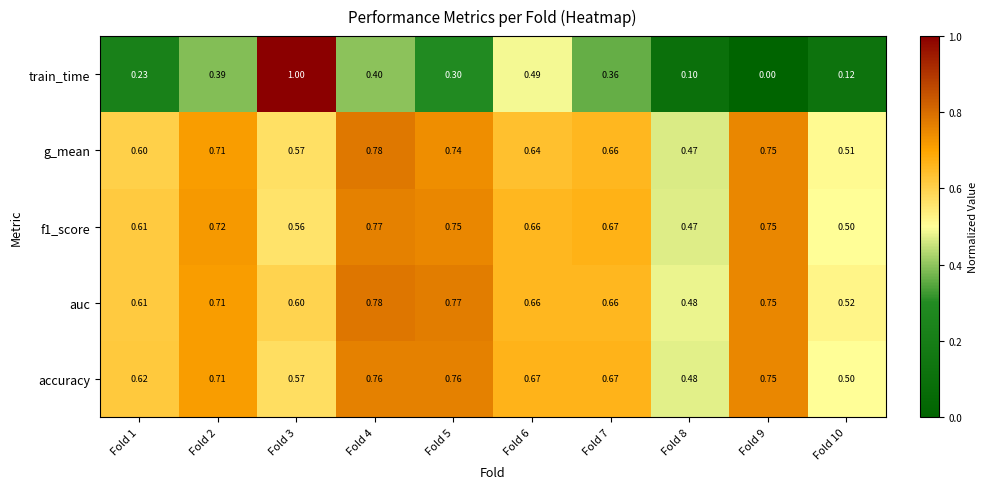

Which series changed the most between Fold 1 and Fold 6?

train_time